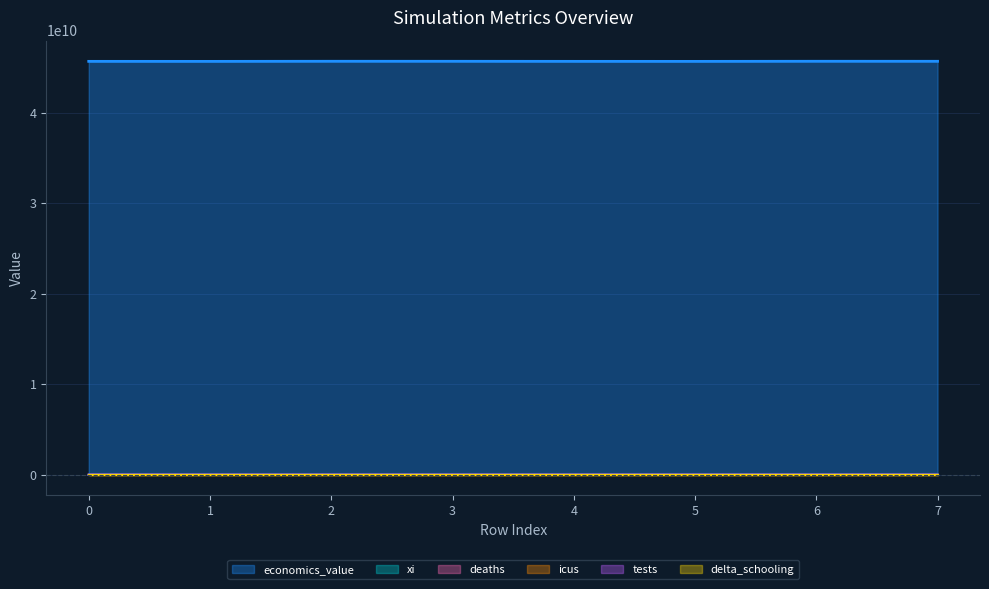

What is the average value of the economics_value series?

45711162564.2